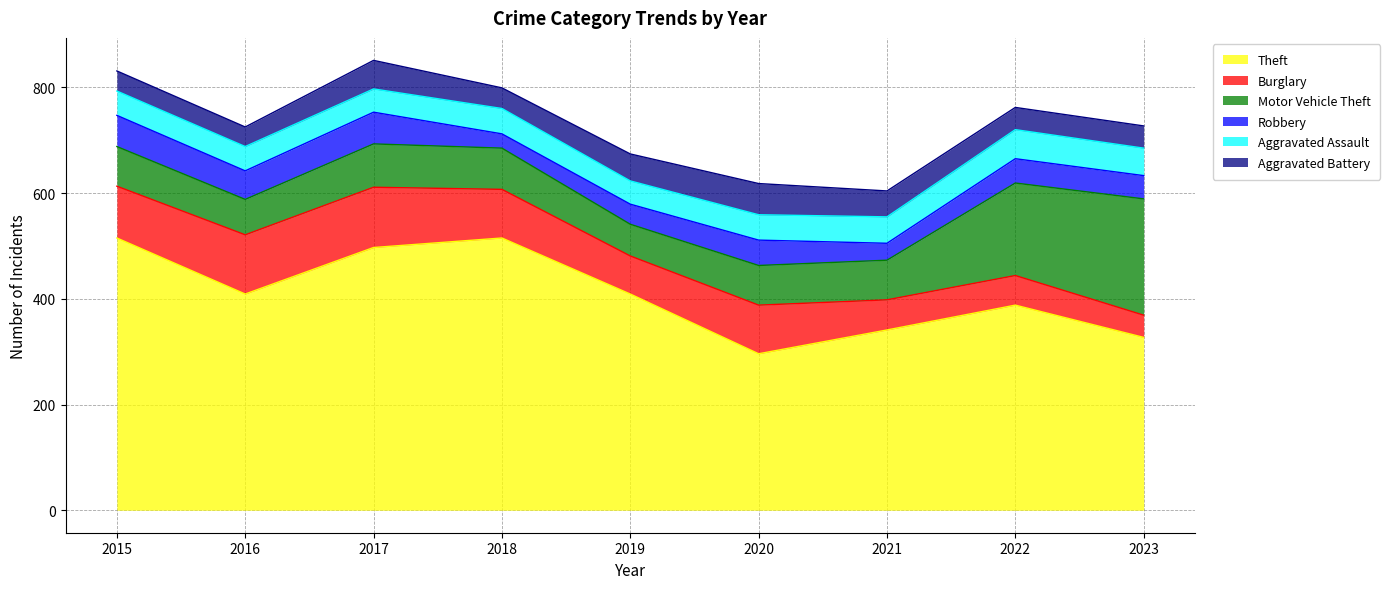

How many times do Motor Vehicle Theft and Burglary cross each other?

1